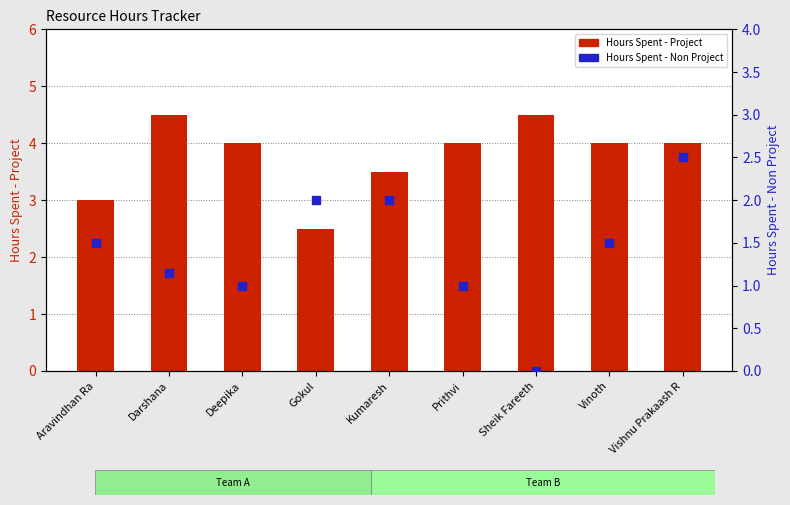

What are all the series names shown in the legend?

Hours Spent - Project, Hours Spent - Non Project